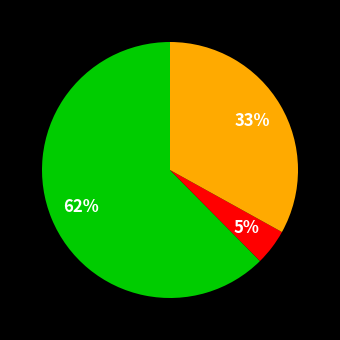

Does any single category account for the majority?

Yes